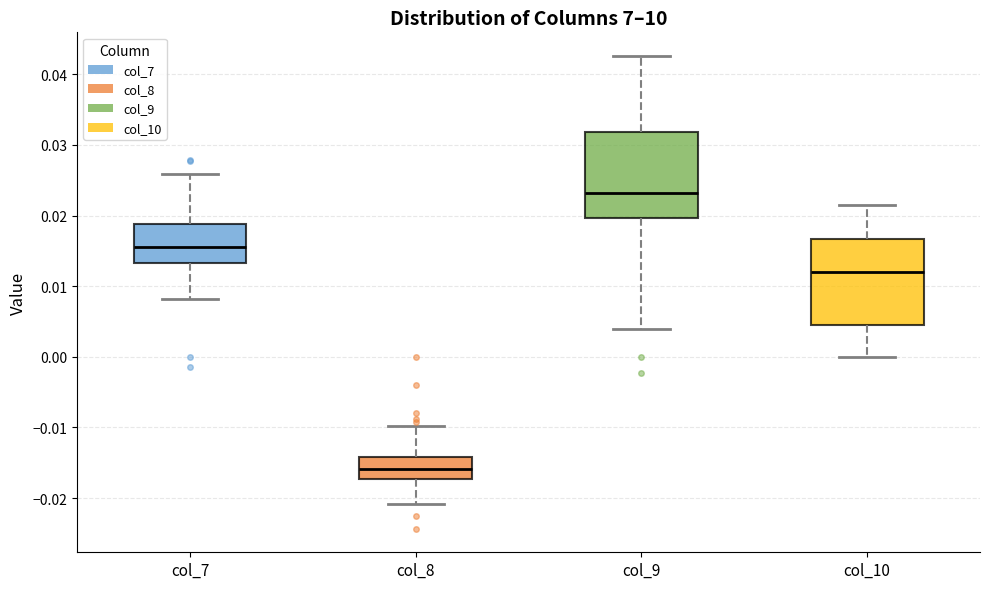

Where does the median line of the box for col_10 sit on the y-axis? The values are not printed on the chart, so give them approximately, as read against the axis.

0.012